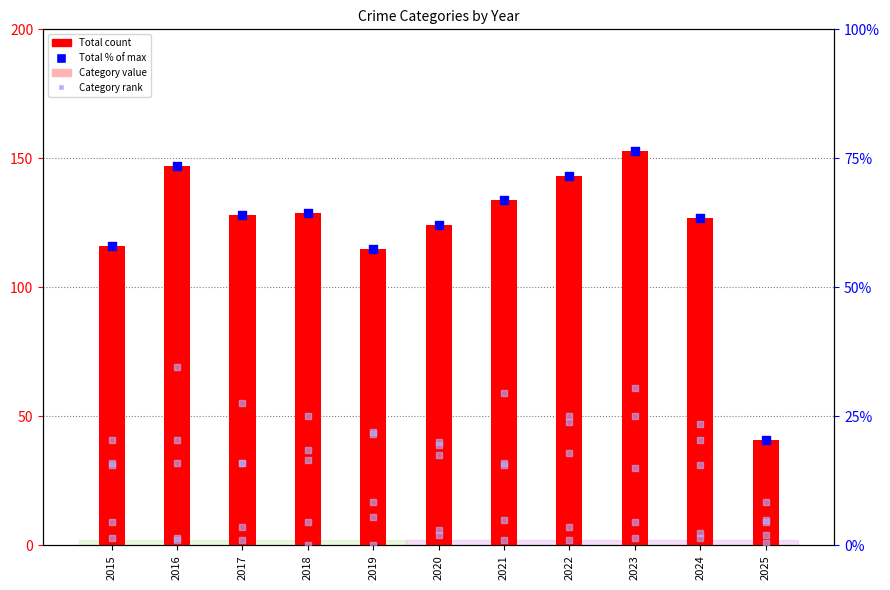

Which series contains the lowest Y value?

Category rank